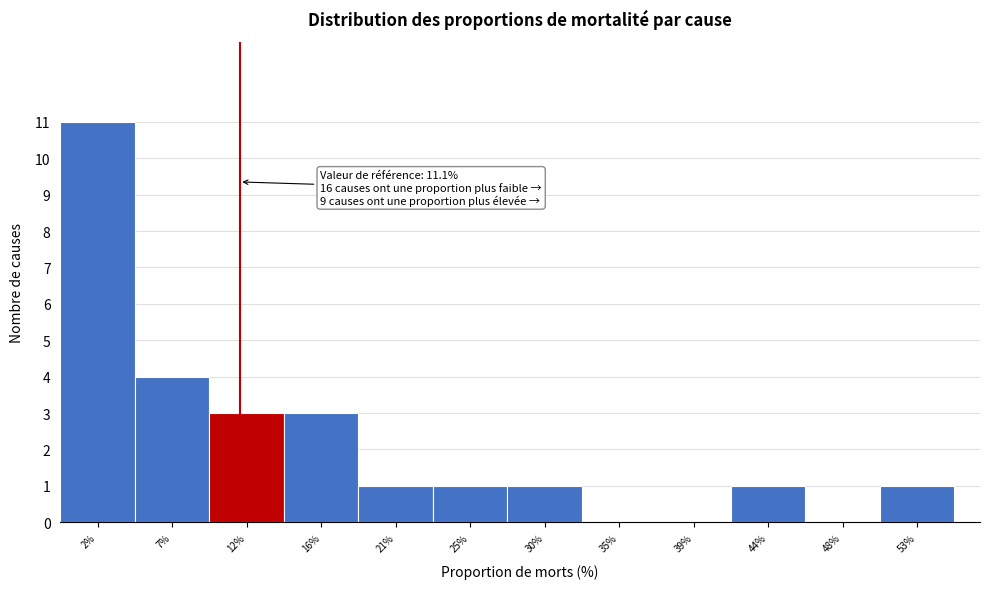

Over which range of the x-axis is the bar tallest?

0.0 to 4.5